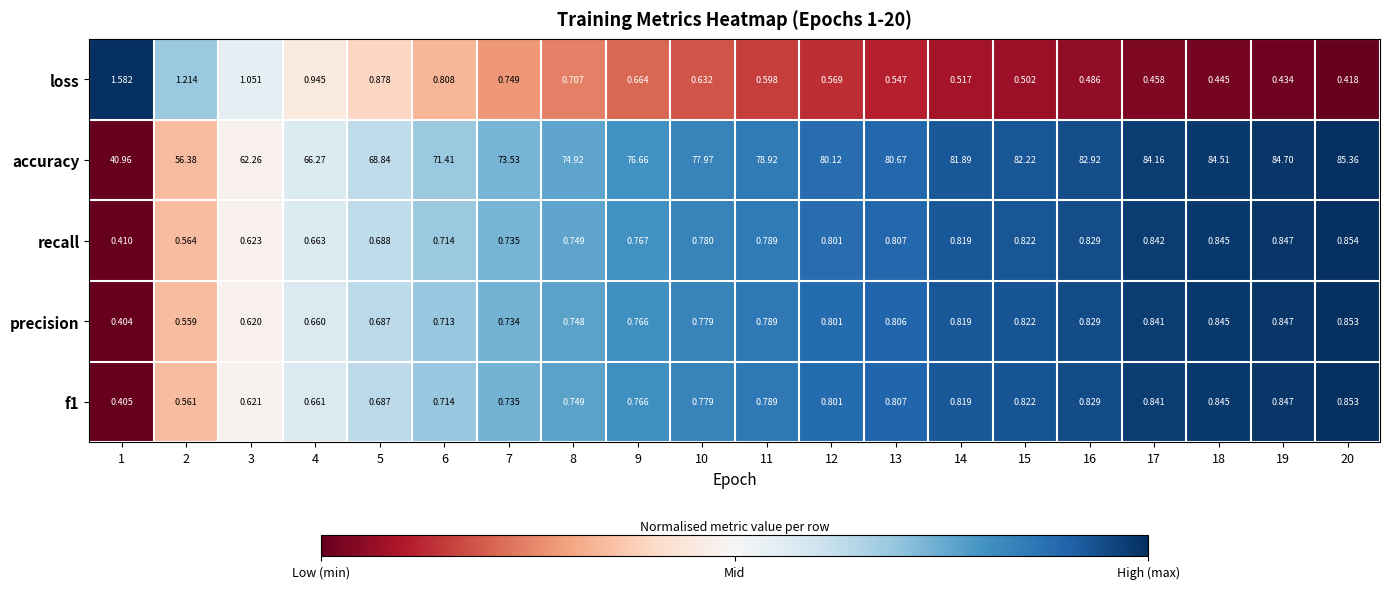

Which series has the largest total across all categories?

accuracy